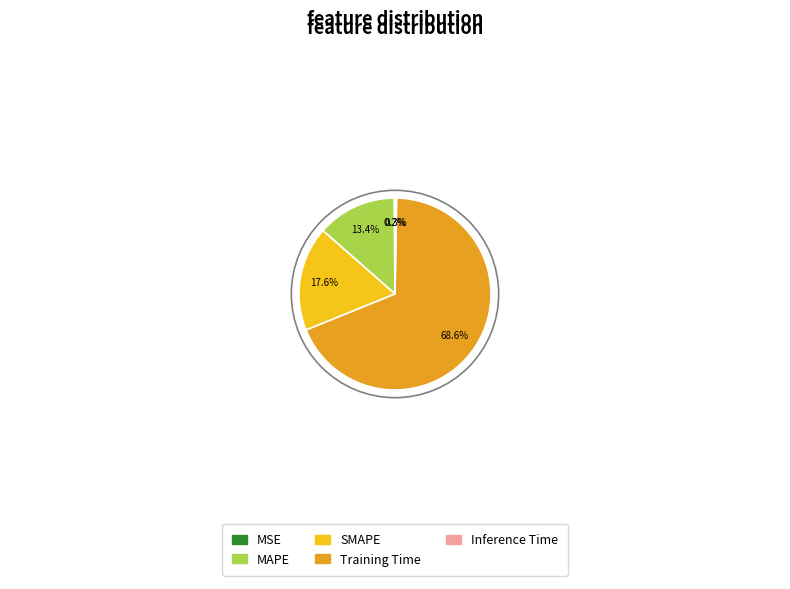

Which slice represents more than half of the pie?

Training Time